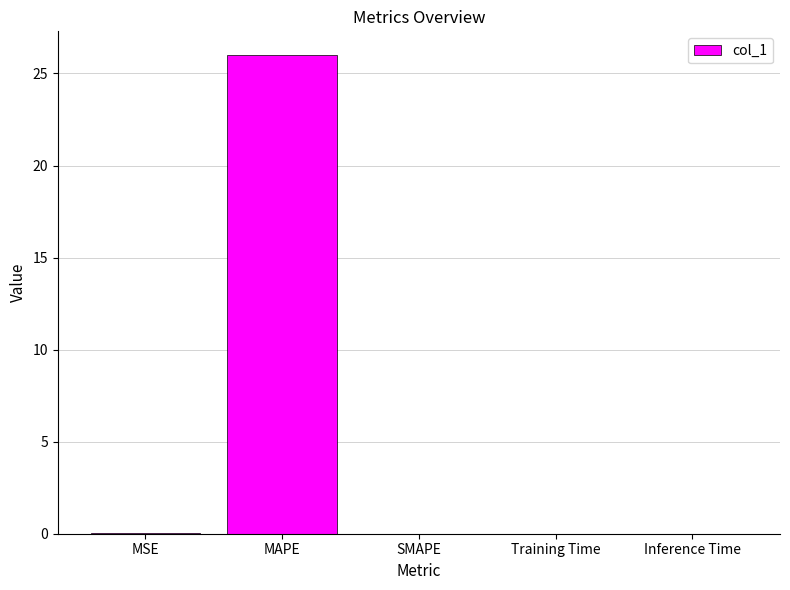

How many distinct data groups are displayed?

1